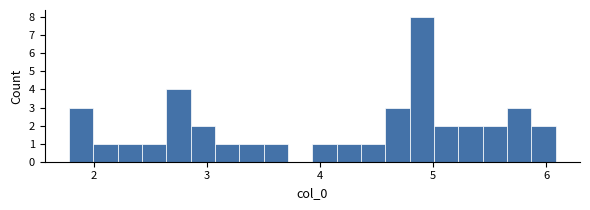

Read against the x-axis, roughly where is the centre of the tallest bar?

4.9